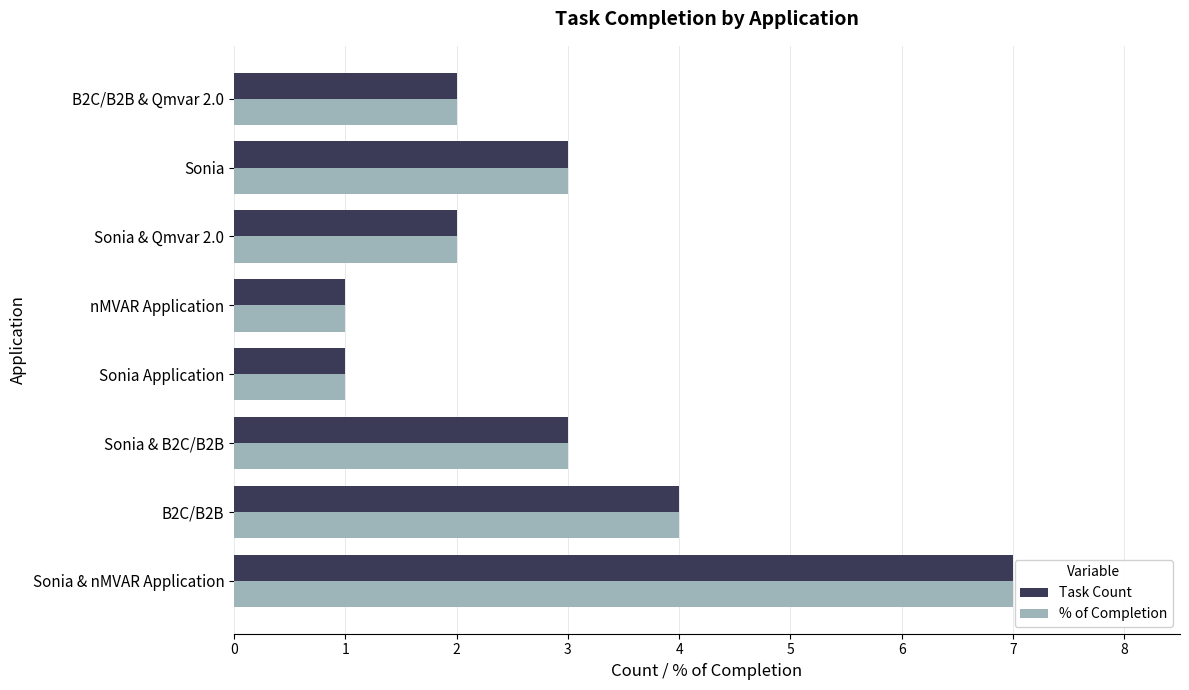

Is it true that % of Completion equals 1 at Sonia Application?

True